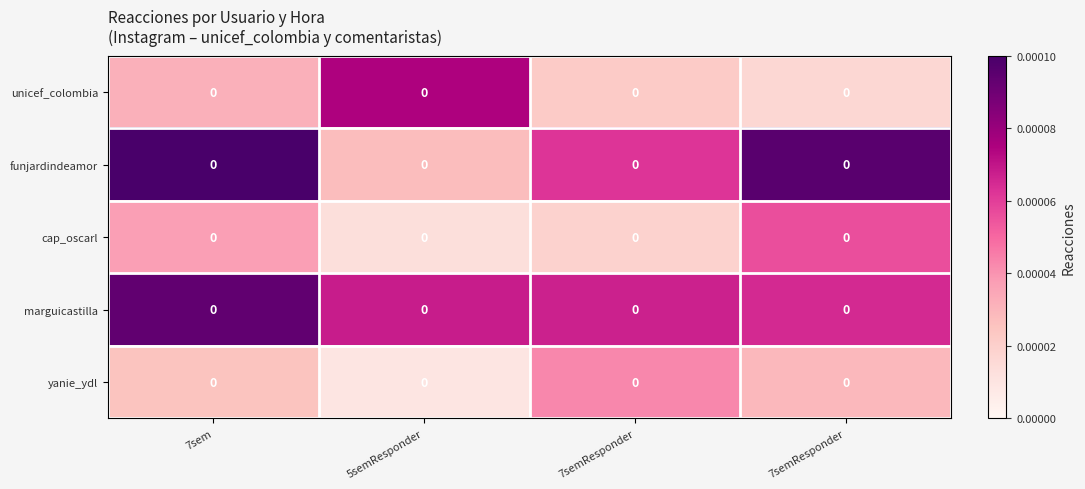

Count the number of categories in the chart.

4